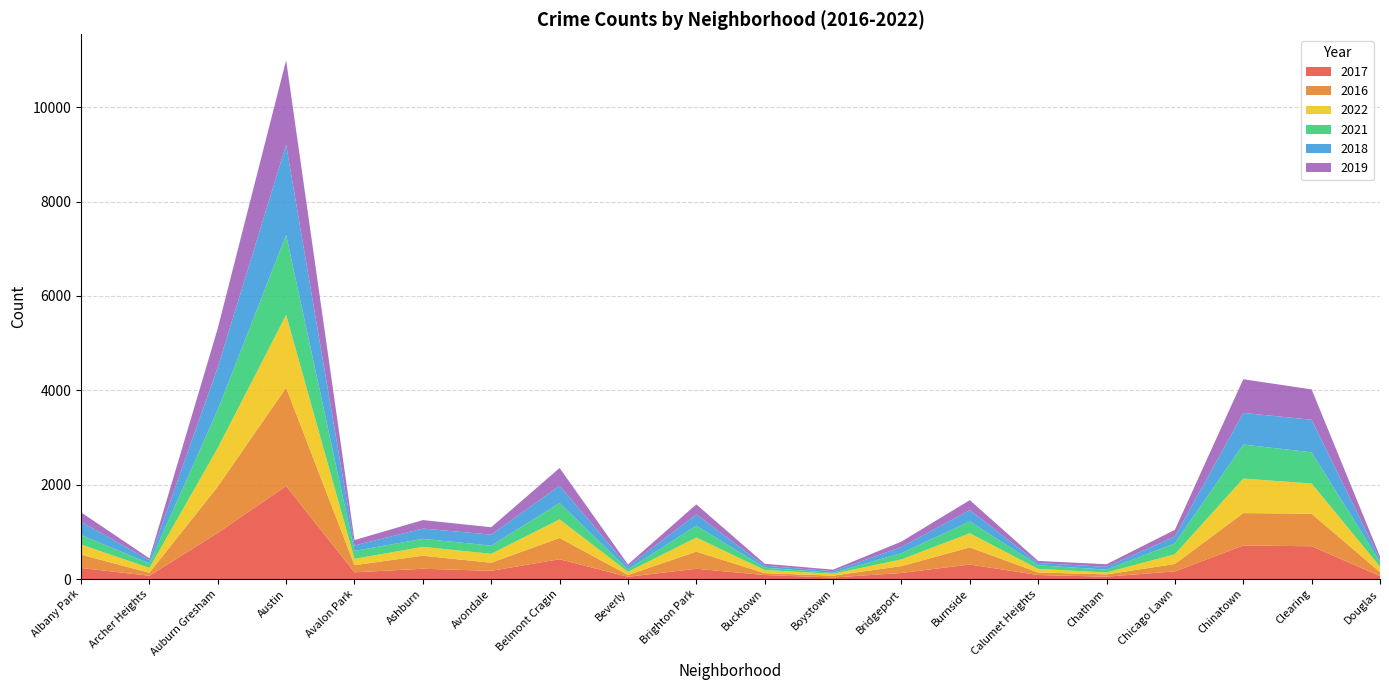

Reading right to left, what are all the values shown in this chart?

2017: Douglas=63	Clearing=695	Chinatown=711	Chicago Lawn=162	Chatham=50	Calumet Heights=85	Burnside=308	Bridgeport=128	Boystown=33	Bucktown=85	Brighton Park=218	Beverly=47	Belmont Cragin=420	Avondale=174	Ashburn=218	Avalon Park=143	Austin=1971	Auburn Gresham=978	Archer Heights=69	Albany Park=235
2016: Douglas=84	Clearing=690	Chinatown=687	Chicago Lawn=157	Chatham=49	Calumet Heights=55	Burnside=363	Bridgeport=146	Boystown=39	Bucktown=40	Brighton Park=363	Beverly=40	Belmont Cragin=451	Avondale=172	Ashburn=276	Avalon Park=151	Austin=2086	Auburn Gresham=983	Archer Heights=65	Albany Park=282
2022: Douglas=116	Clearing=640	Chinatown=732	Chicago Lawn=207	Chatham=40	Calumet Heights=75	Burnside=299	Bridgeport=142	Boystown=39	Bucktown=66	Brighton Park=299	Beverly=66	Belmont Cragin=394	Avondale=189	Ashburn=188	Avalon Park=135	Austin=1541	Auburn Gresham=818	Archer Heights=101	Albany Park=215
2021: Douglas=103	Clearing=661	Chinatown=721	Chicago Lawn=231	Chatham=60	Calumet Heights=77	Burnside=251	Bridgeport=134	Boystown=21	Bucktown=50	Brighton Park=251	Beverly=50	Belmont Cragin=346	Avondale=174	Ashburn=170	Avalon Park=168	Austin=1696	Auburn Gresham=811	Archer Heights=94	Albany Park=203
2018: Douglas=52	Clearing=691	Chinatown=670	Chicago Lawn=145	Chatham=60	Calumet Heights=47	Burnside=239	Bridgeport=129	Boystown=34	Bucktown=41	Brighton Park=239	Beverly=65	Belmont Cragin=368	Avondale=233	Ashburn=218	Avalon Park=115	Austin=1911	Auburn Gresham=898	Archer Heights=69	Albany Park=281
2019: Douglas=61	Clearing=643	Chinatown=714	Chicago Lawn=142	Chatham=55	Calumet Heights=45	Burnside=213	Bridgeport=115	Boystown=33	Bucktown=42	Brighton Park=213	Beverly=42	Belmont Cragin=375	Avondale=156	Ashburn=180	Avalon Park=114	Austin=1792	Auburn Gresham=826	Archer Heights=41	Albany Park=199